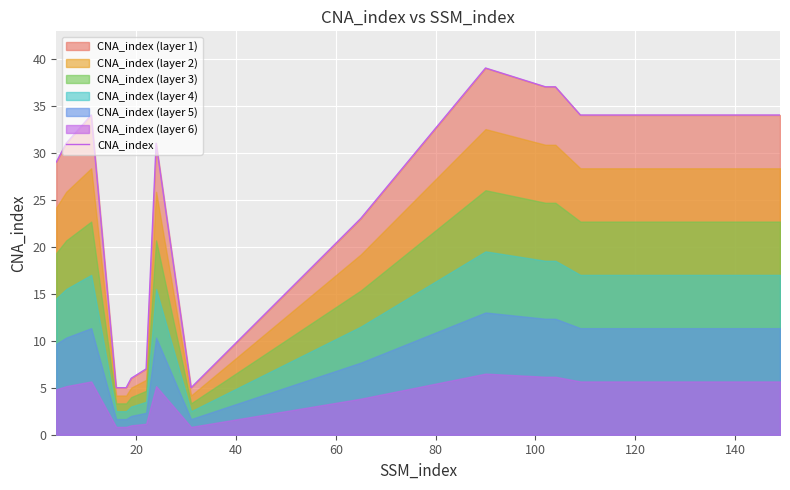

What is the lowest value of the CNA_index series?

5